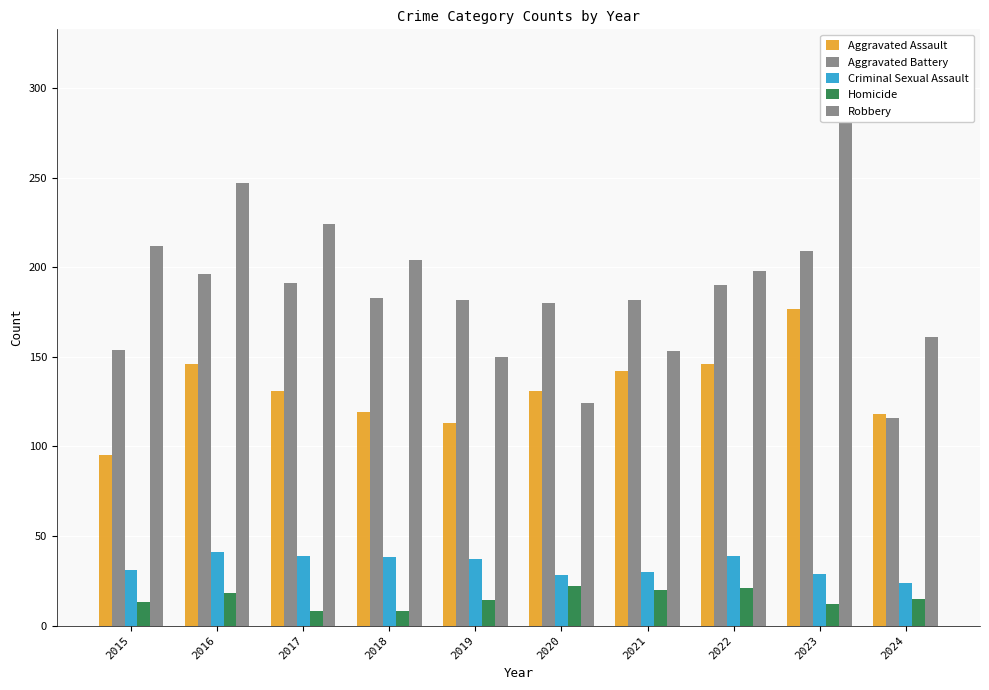

What is the lowest value of the Aggravated Battery series?

116